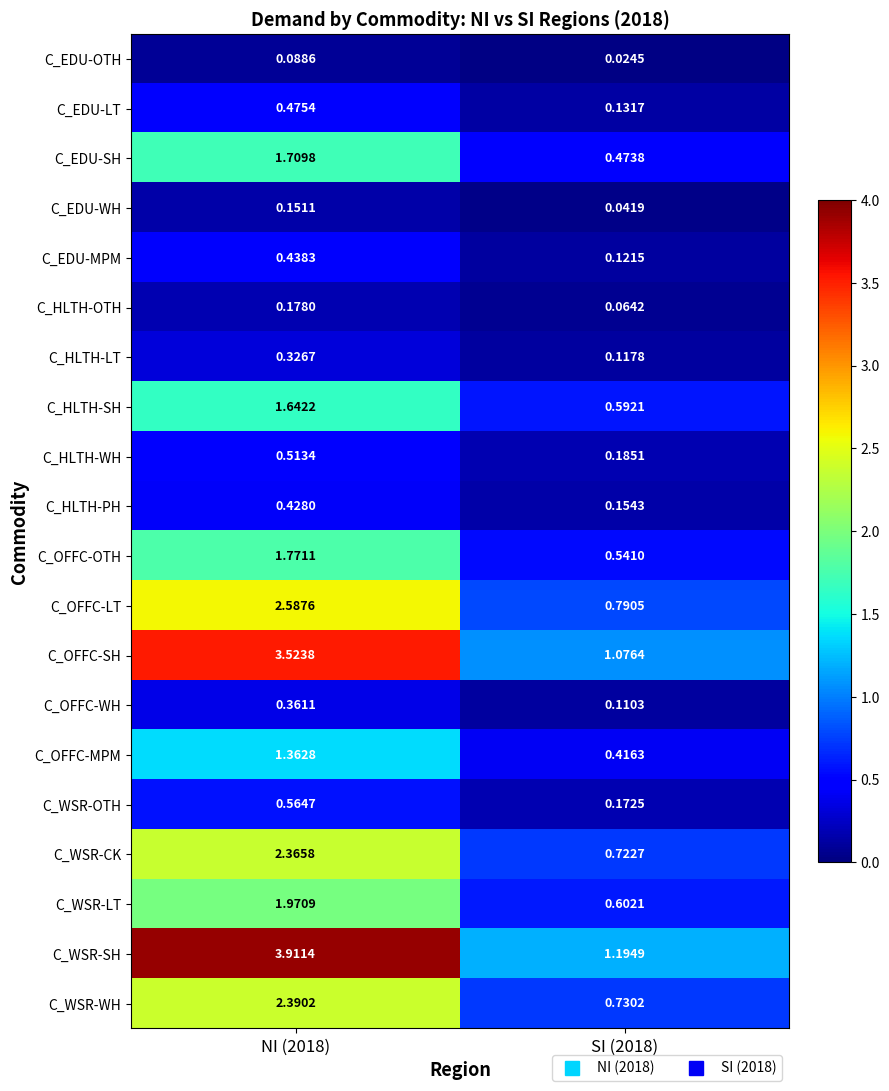

Rank the series at NI (2018) from lowest to highest value.

C_EDU-OTH, C_EDU-WH, C_HLTH-OTH, C_HLTH-LT, C_OFFC-WH, C_HLTH-PH, C_EDU-MPM, C_EDU-LT, C_HLTH-WH, C_WSR-OTH, C_OFFC-MPM, C_HLTH-SH, C_EDU-SH, C_OFFC-OTH, C_WSR-LT, C_WSR-CK, C_WSR-WH, C_OFFC-LT, C_OFFC-SH, C_WSR-SH